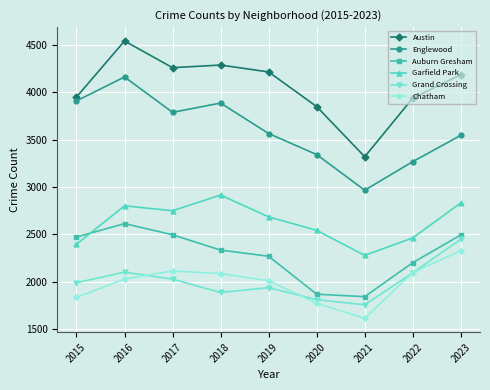

List the series in order of their peak value, lowest first.

Chatham, Grand Crossing, Auburn Gresham, Garfield Park, Englewood, Austin